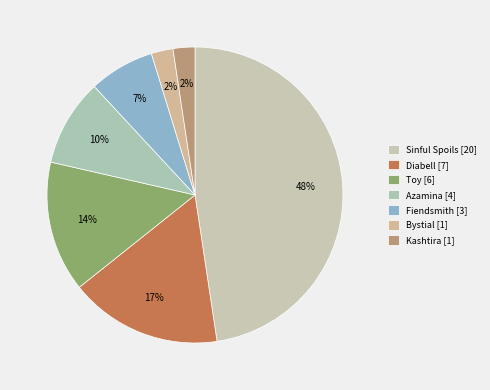

What percentage do Sinful Spoils and Kashtira together represent?

50.0%